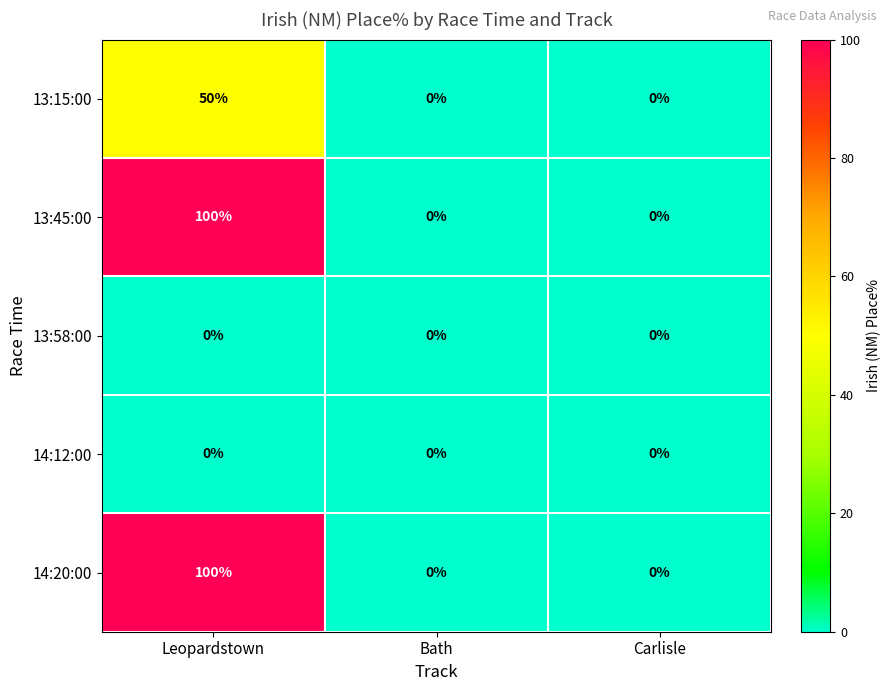

Reading left to right, transcribe all the data shown in this chart.

13:15:00: Leopardstown=50	Bath=0	Carlisle=0
13:45:00: Leopardstown=100	Bath=0	Carlisle=0
13:58:00: Leopardstown=0	Bath=0	Carlisle=0
14:12:00: Leopardstown=0	Bath=0	Carlisle=0
14:20:00: Leopardstown=100	Bath=0	Carlisle=0